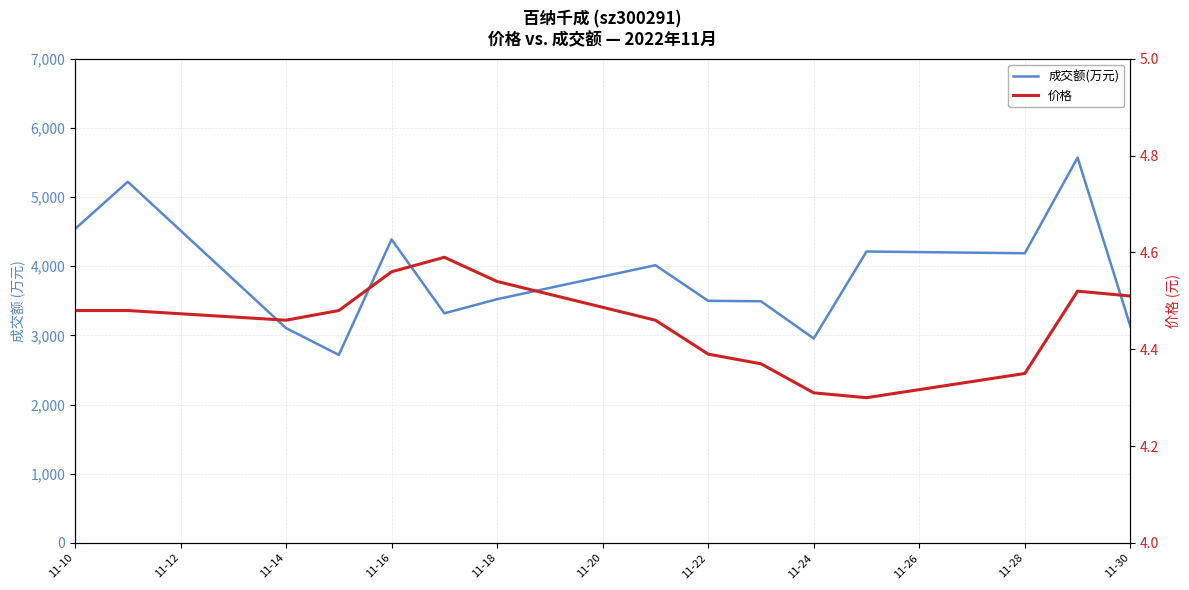

What are all the series names shown in the legend?

成交额(万元), 价格